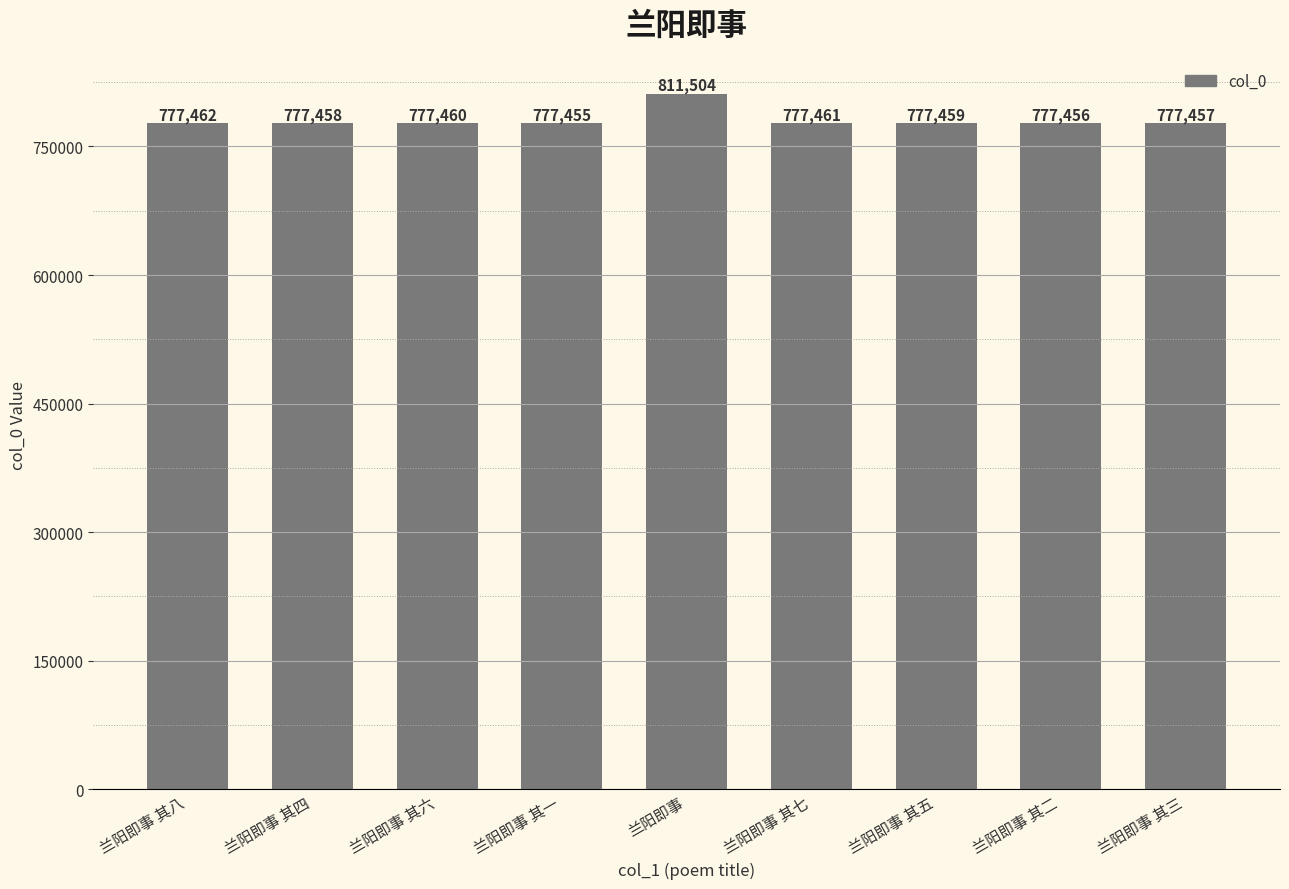

List the labels in order of value, smallest first.

兰阳即事 其一, 兰阳即事 其二, 兰阳即事 其三, 兰阳即事 其四, 兰阳即事 其五, 兰阳即事 其六, 兰阳即事 其七, 兰阳即事 其八, 兰阳即事